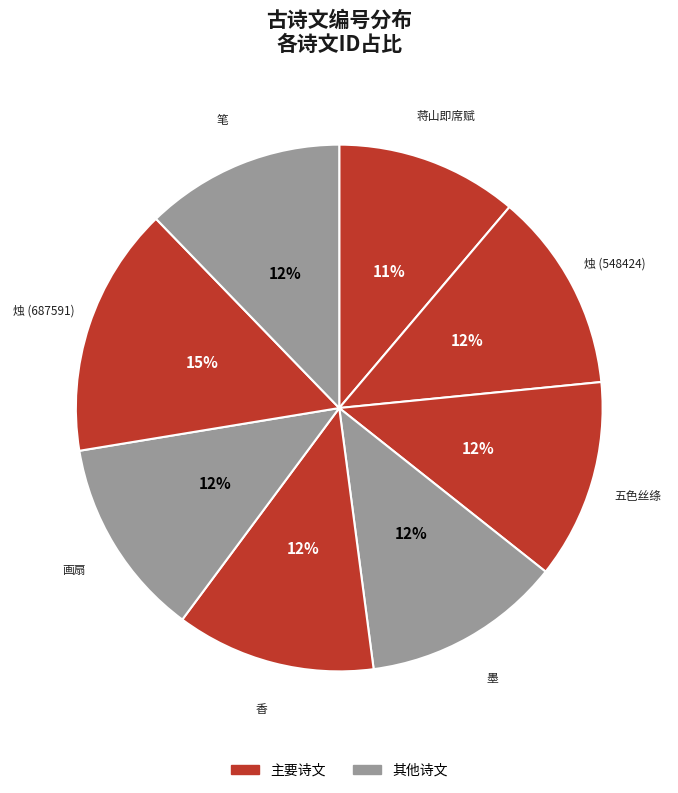

How many slices are in this pie chart?

8